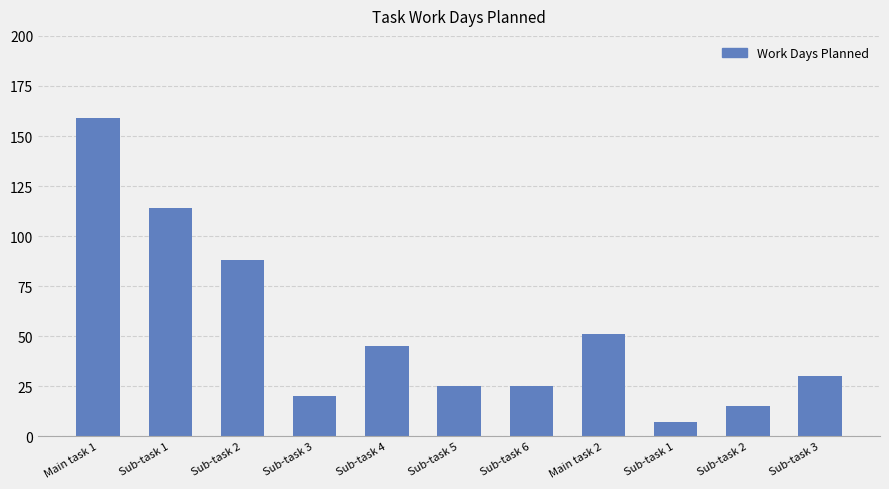

What is the ratio of the value at Sub-task 6 to the value at Sub-task 2?

0.3